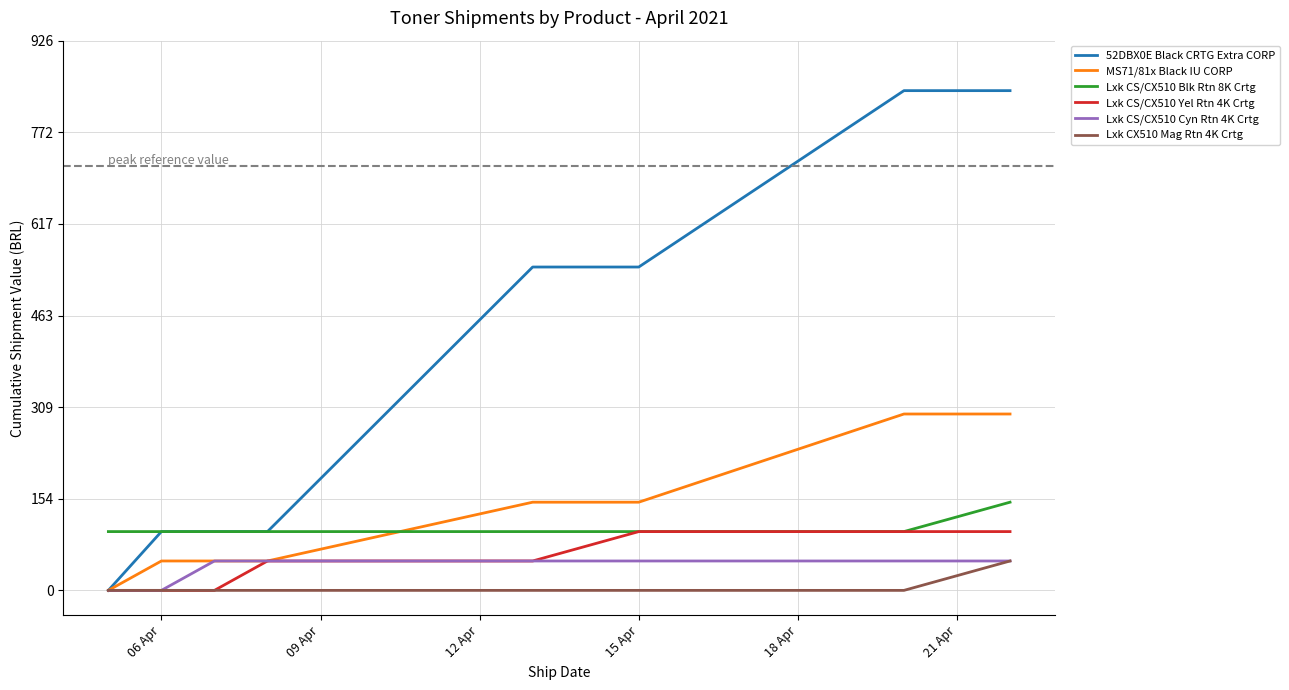

Which series has the largest range (max minus min)?

52DBX0E Black CRTG Extra CORP